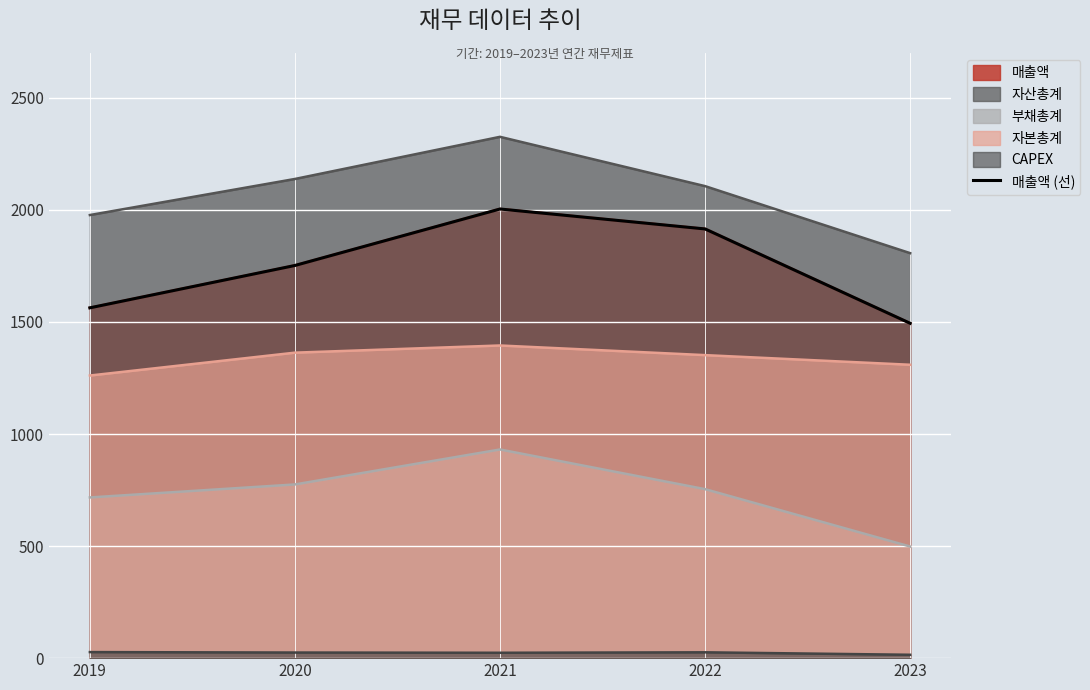

True or false: the data shows 1563 at 2019.

True